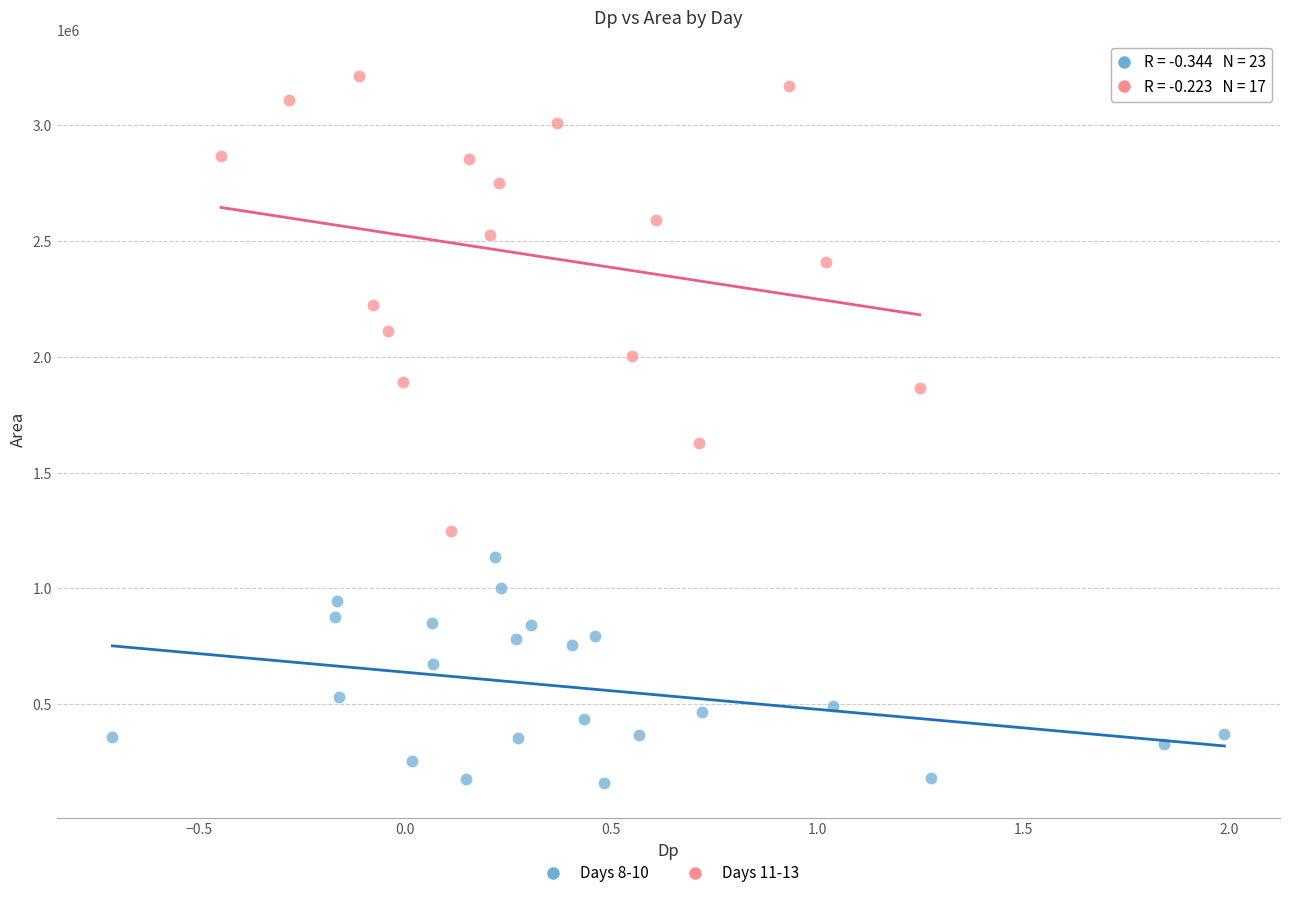

Which series has the largest Y range (max minus min)?

Days 11-13